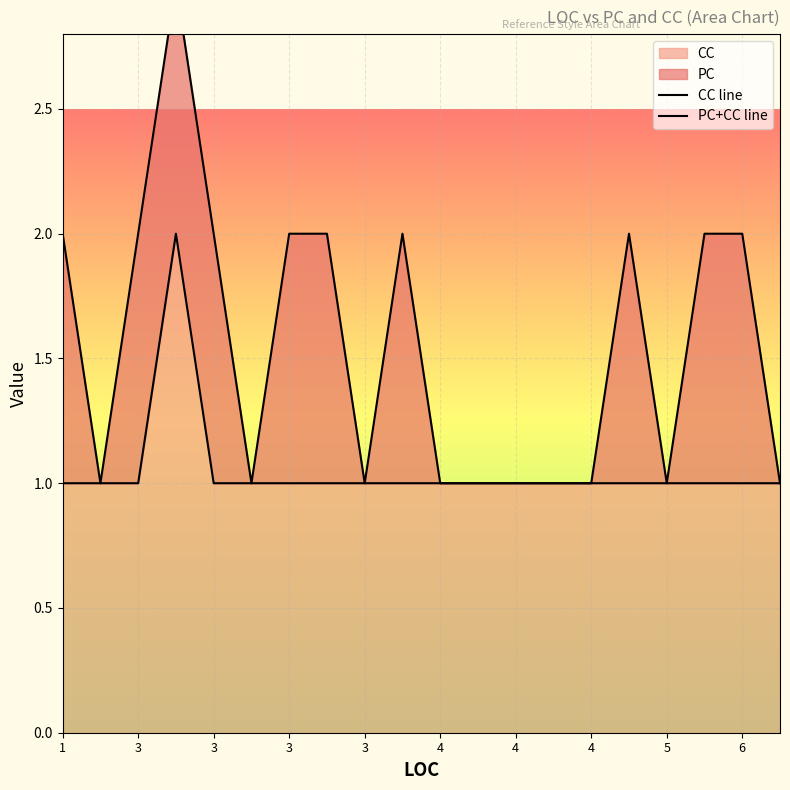

At how many categories does at least one series exceed 2?

1